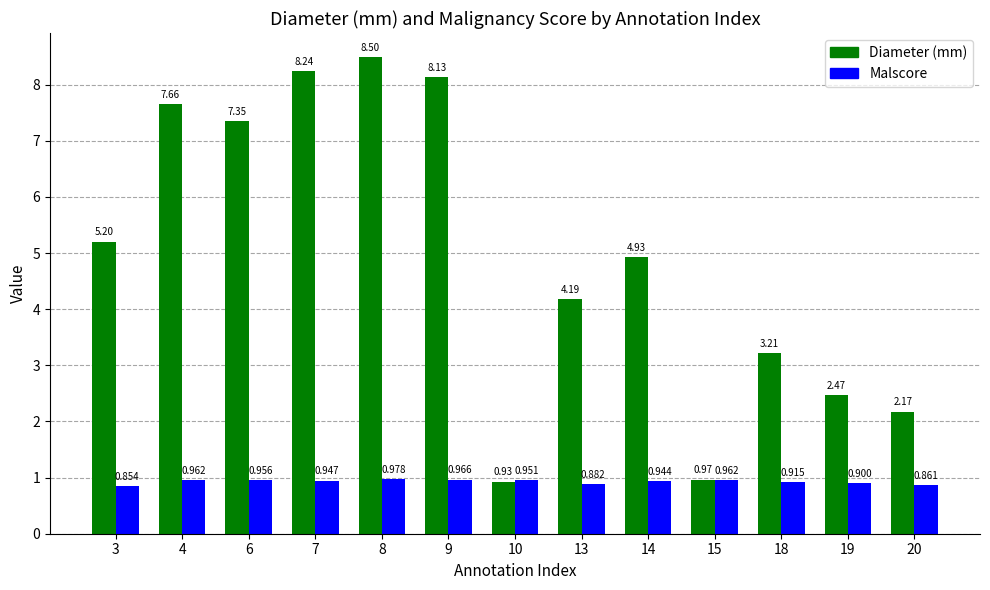

The value of Diameter (mm) at 10 is 0.9. True or false?

True